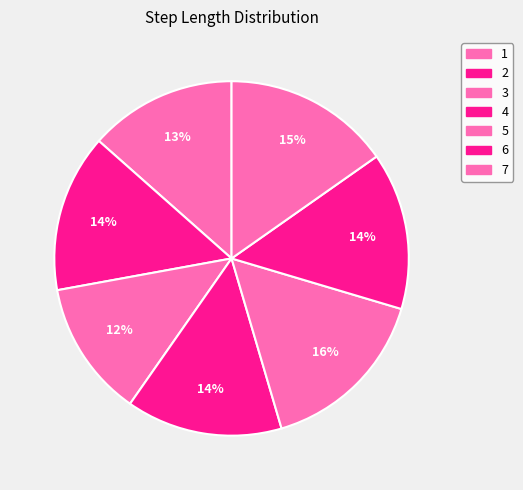

Which slice is the largest?

5